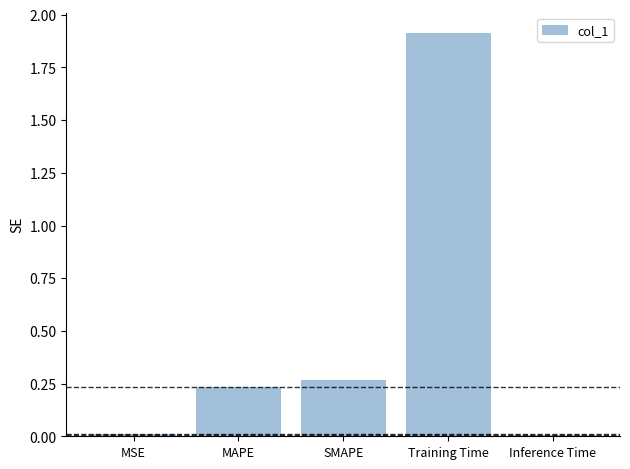

Does the chart contain stacked bars?

No